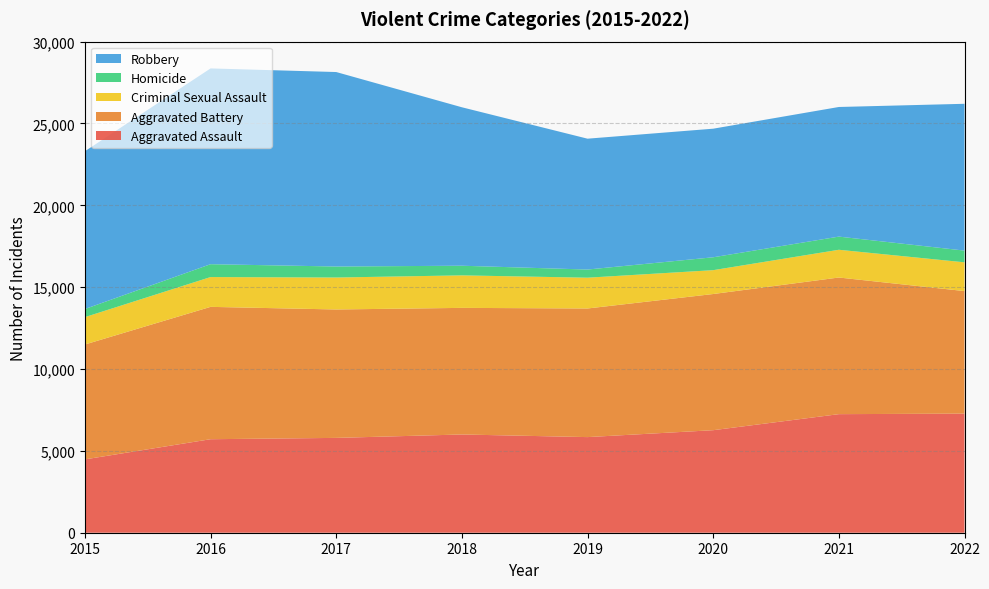

Reading left to right, what are all the values shown in this chart?

Aggravated Assault: 4480	5712	5793	6001	5841	6263	7243	7275
Aggravated Battery: 7018	8085	7845	7734	7857	8319	8347	7486
Criminal Sexual Assault: 1672	1821	1952	1986	1881	1457	1695	1757
Homicide: 496	786	672	589	498	787	804	716
Robbery: 9638	11960	11880	9680	7994	7855	7918	8968